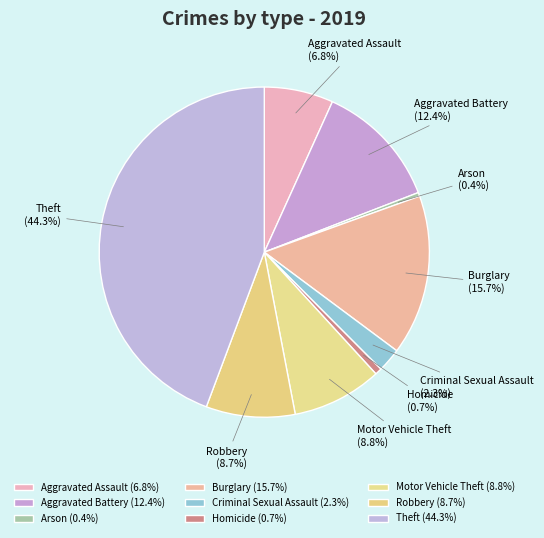

To the nearest percent, what portion does Motor Vehicle Theft represent?

9%